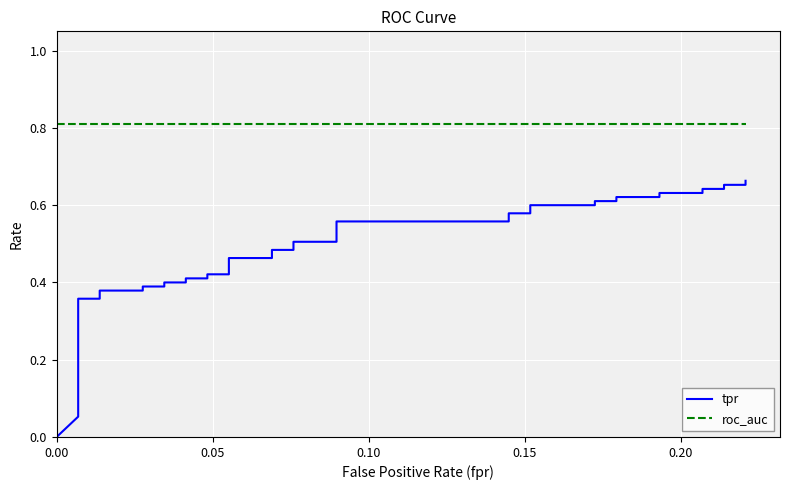

The tpr series shows 0.9 at 34. True or false?

False